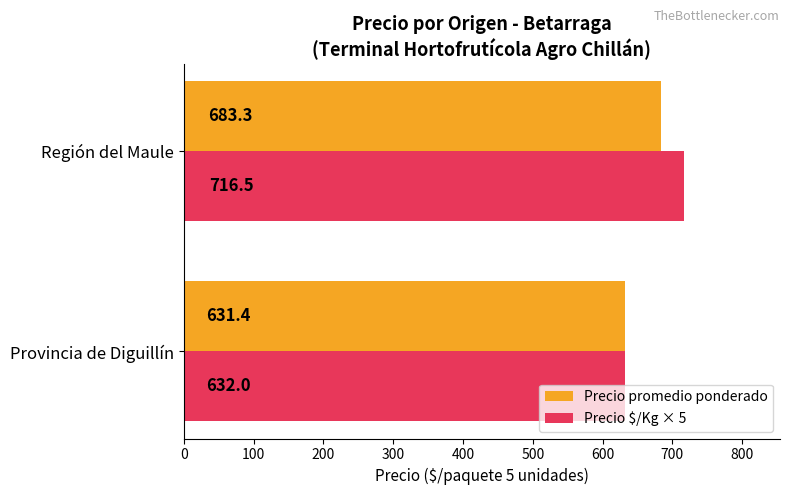

Rank the series by their maximum value, from lowest to highest.

Precio promedio ponderado, Precio $/Kg × 5